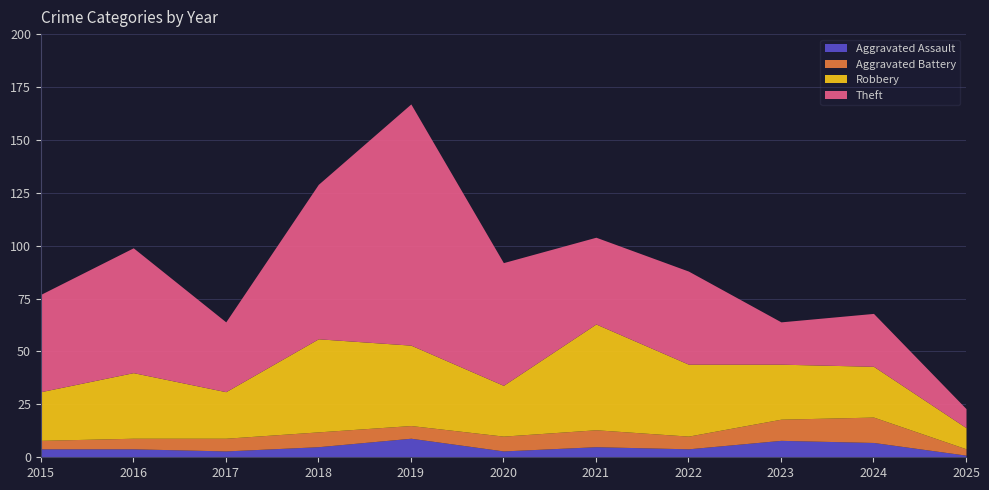

Is it true that Aggravated Battery equals 7 at 2016?

False